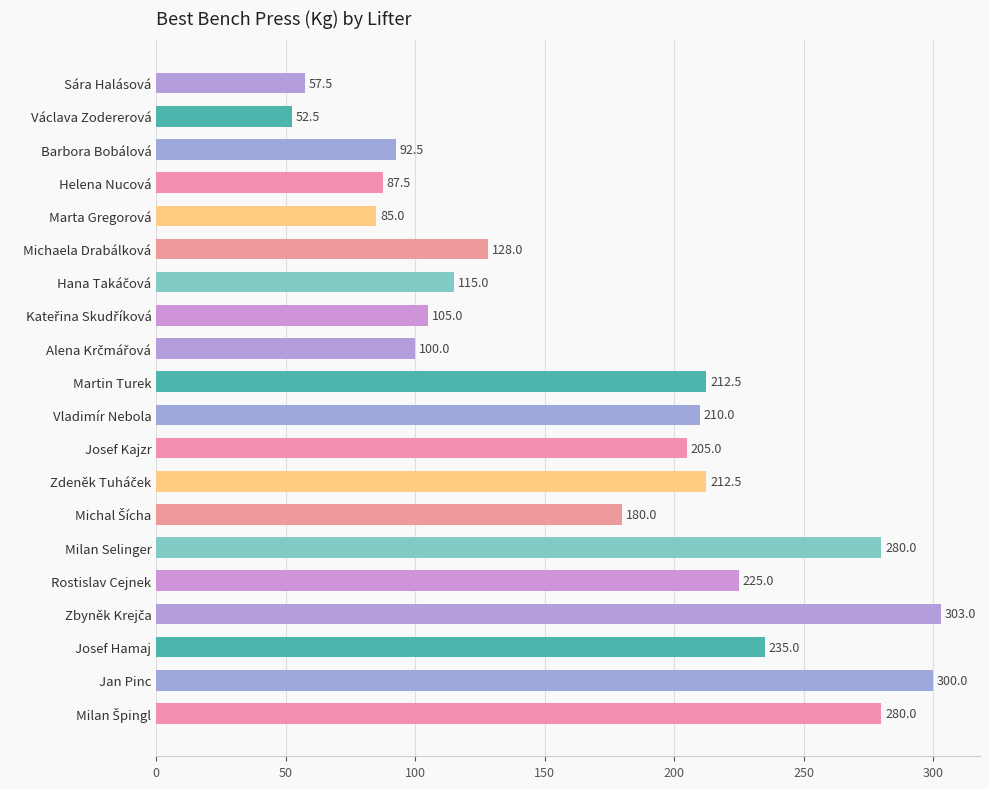

Between Vladimír Nebola and Martin Turek, which is larger?

Martin Turek